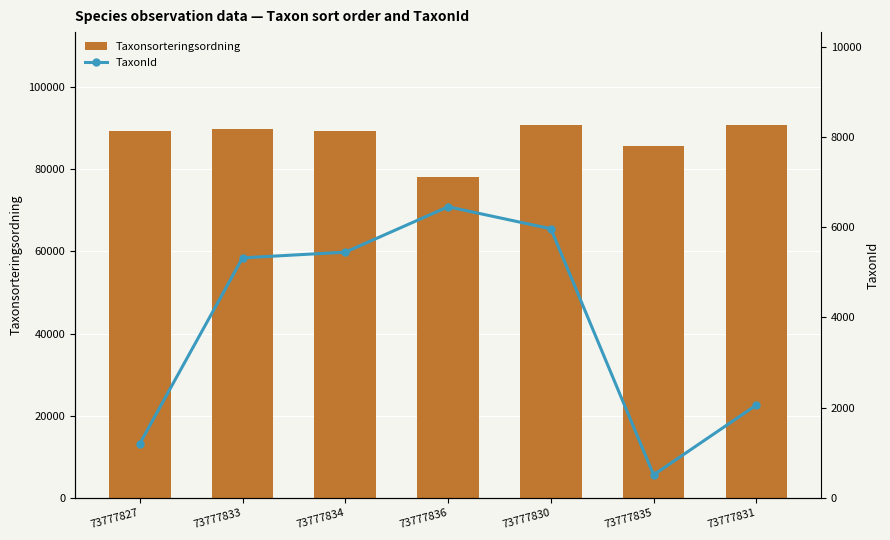

List the series in order of their peak value, highest first.

Taxonsorteringsordning, TaxonId